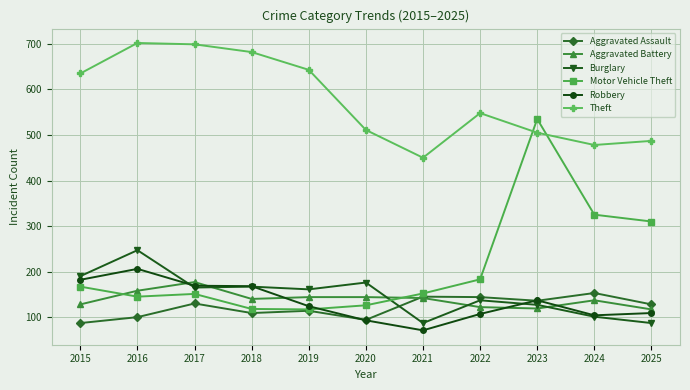

In Theft, how many points are lower than both neighbors (excluding endpoints)?

2